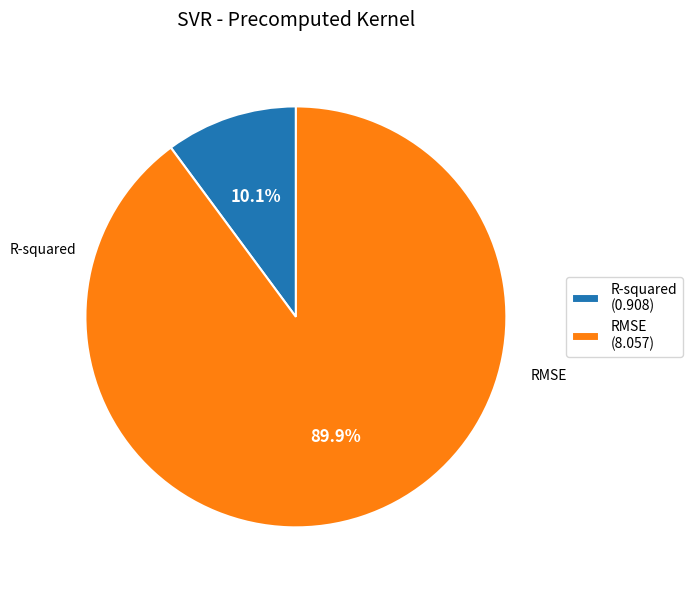

Count the number of slices in the pie.

2